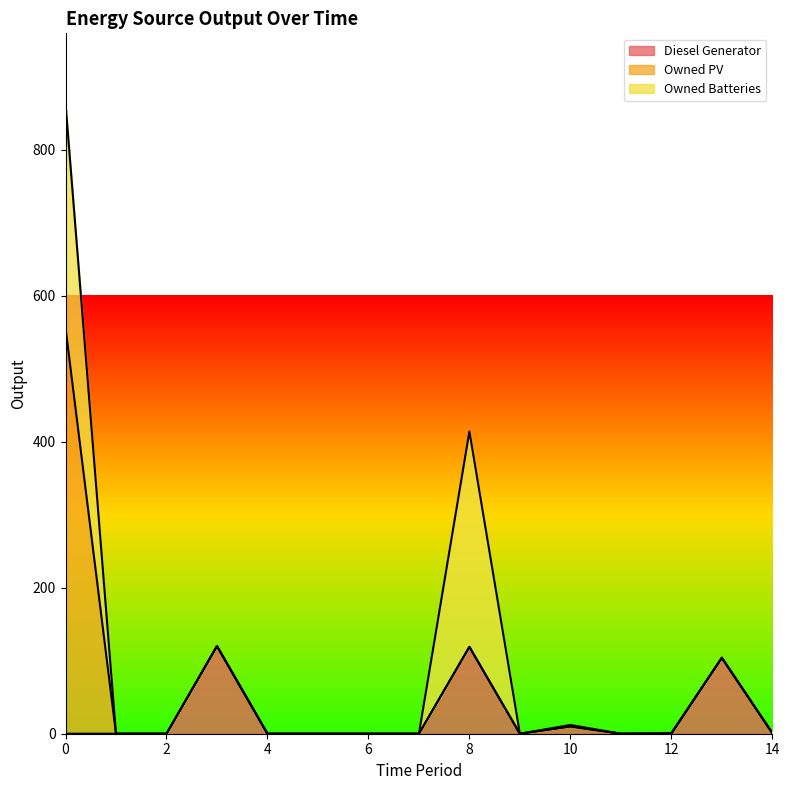

Reading left to right, extract all data points from this chart.

Diesel Generator: 0	0	0	120	0	0	0	0	119	0	10	0	0	104	1
Owned PV: 556	0	0	0	0	0	0	0	0	0	0	0	0	0	0
Owned Batteries: 307	0	0	0	0	0	0	0	295	0	2	0	1	0	0